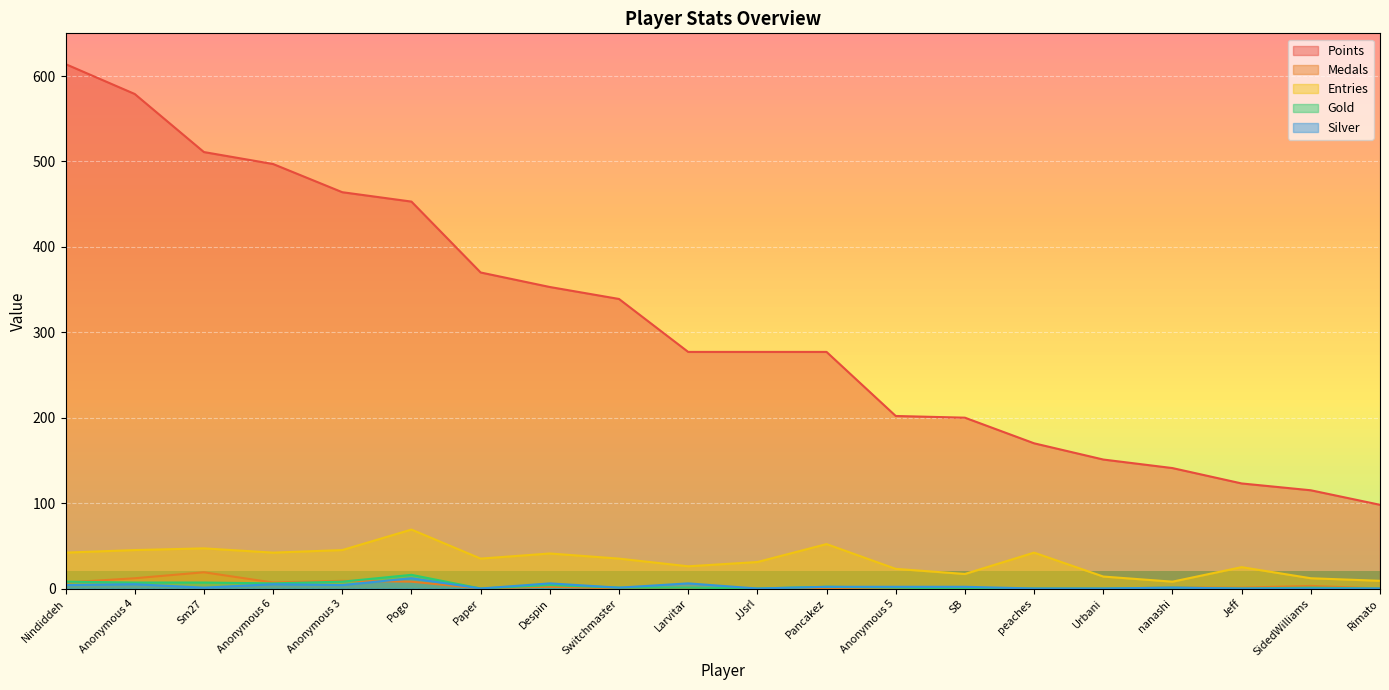

Rank the categories by Medals value from lowest to highest.

Paper, Switchmaster, Larvitar, JJsrl, Pancakez, Anonymous 5, SB, peaches, Urbani, Rimato, nanashi, Jeff, Despin, SidedWilliams, Nindiddeh, Anonymous 6, Pogo, Anonymous 3, Anonymous 4, Sm27